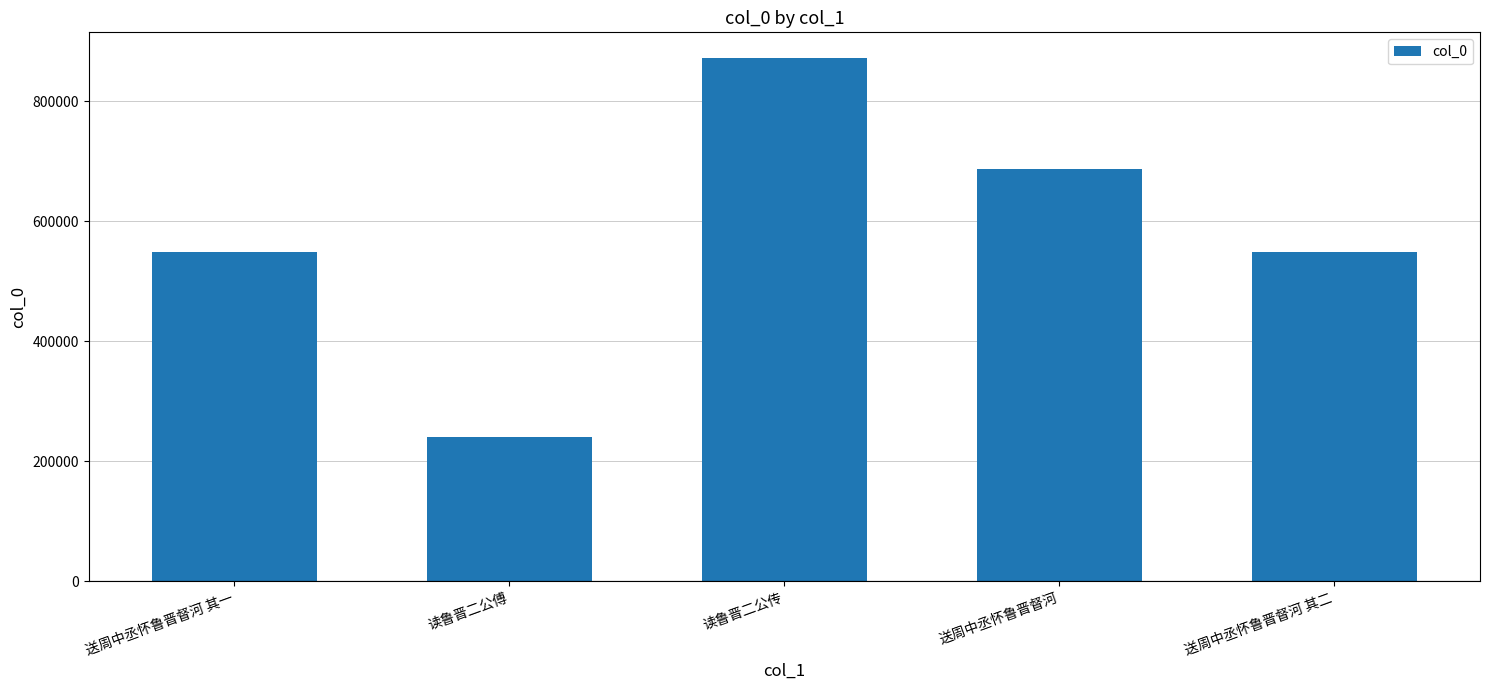

What is the change in value from 读鲁晋二公傅 to 送周中丞怀鲁晋督河 其二?

+307553